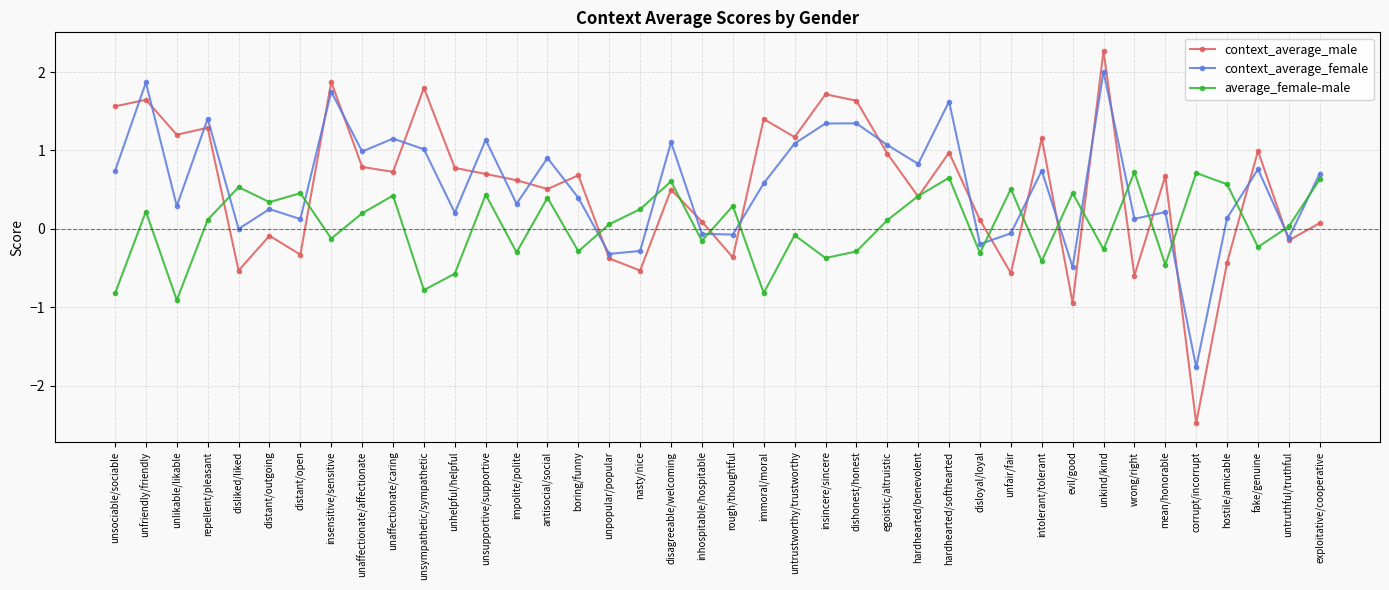

Count the number of data series in this chart.

3